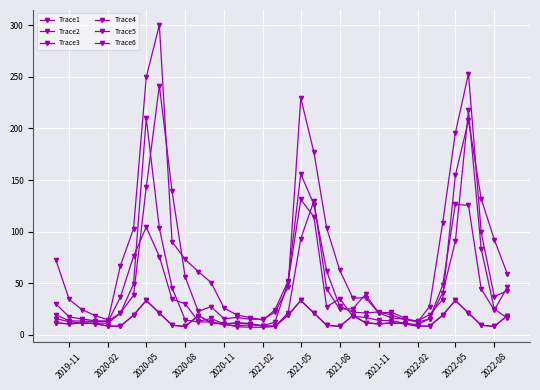

Is this an area chart (filled region under the line)?

No